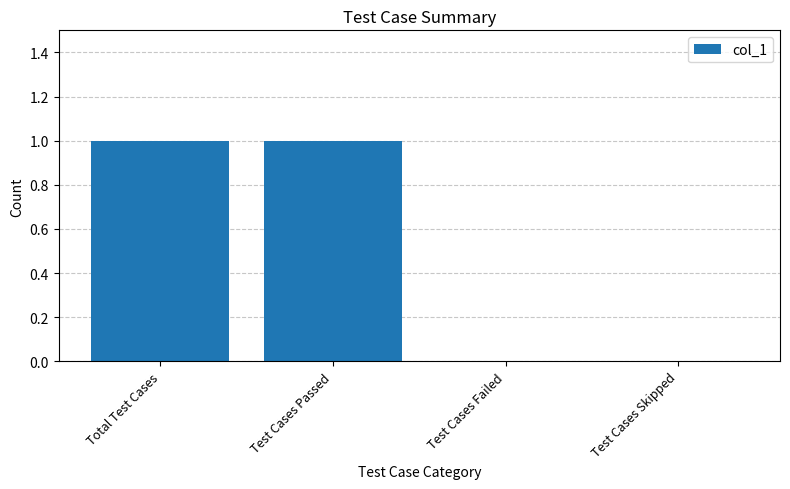

Between Total Test Cases and Test Cases Skipped, which is larger?

Total Test Cases